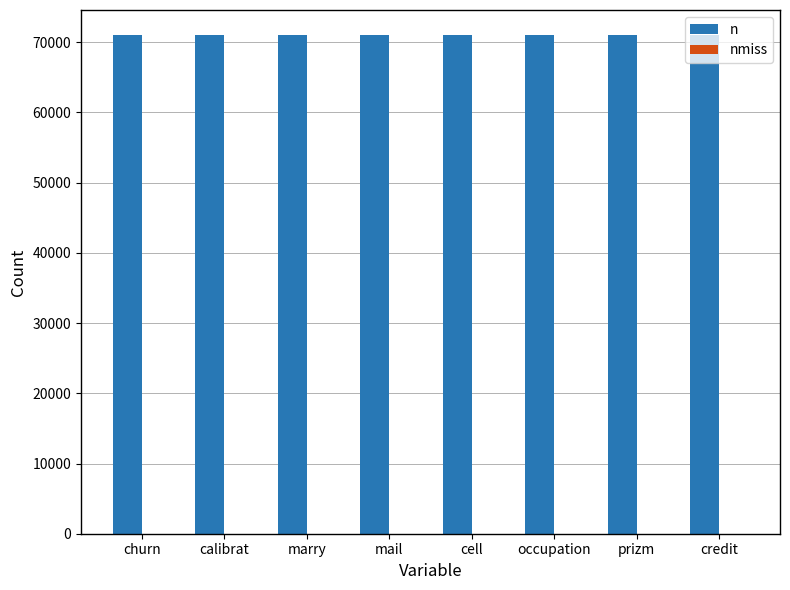

Rank the series at occupation from lowest to highest value.

nmiss, n